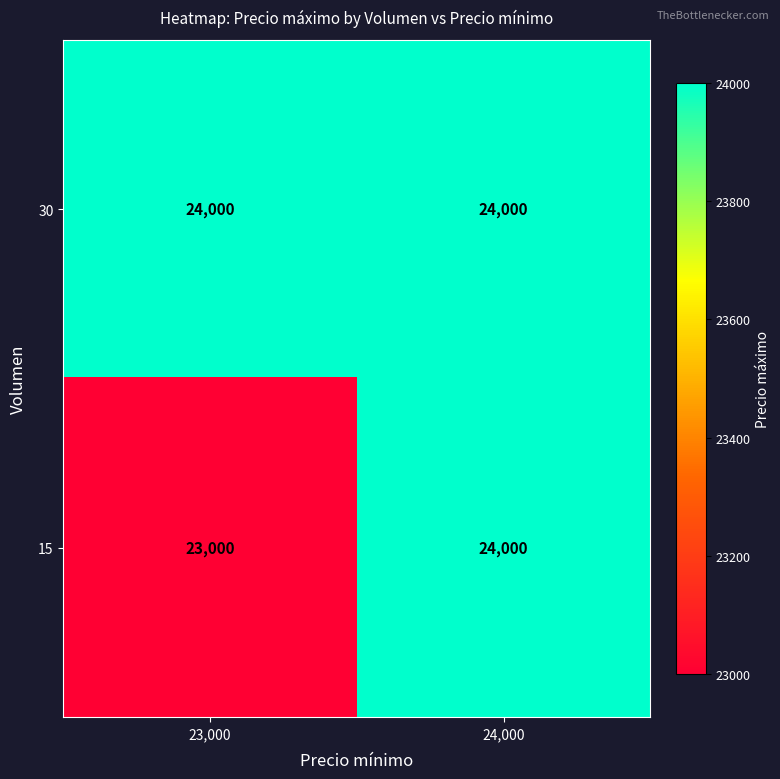

What is the difference between the maximum and minimum values in the 15 series?

1000